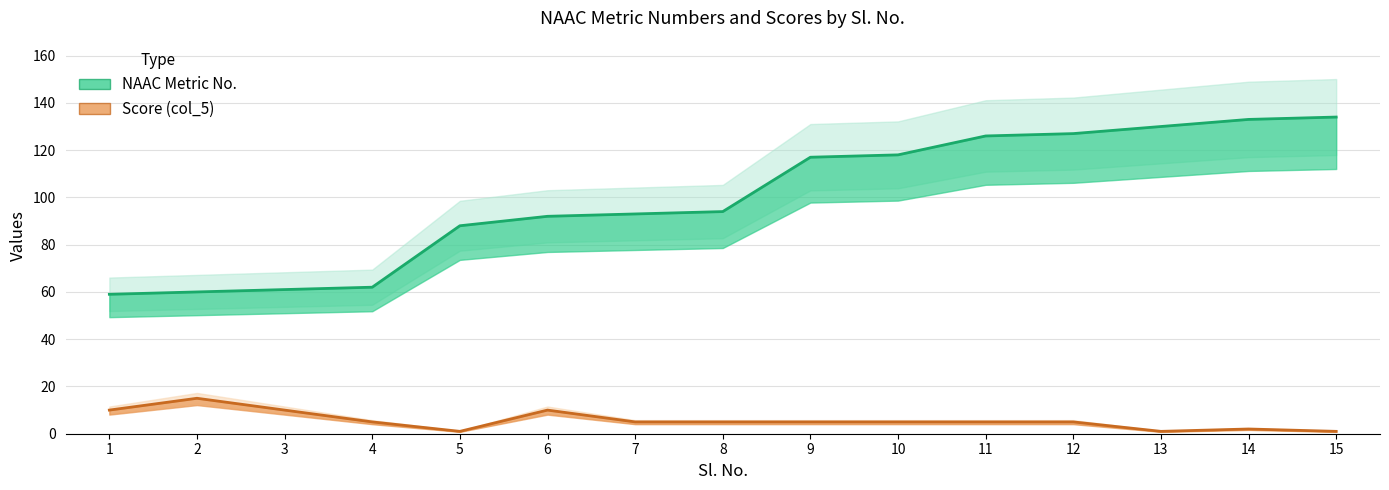

Which series has the largest range (max minus min)?

NAAC Metric No.